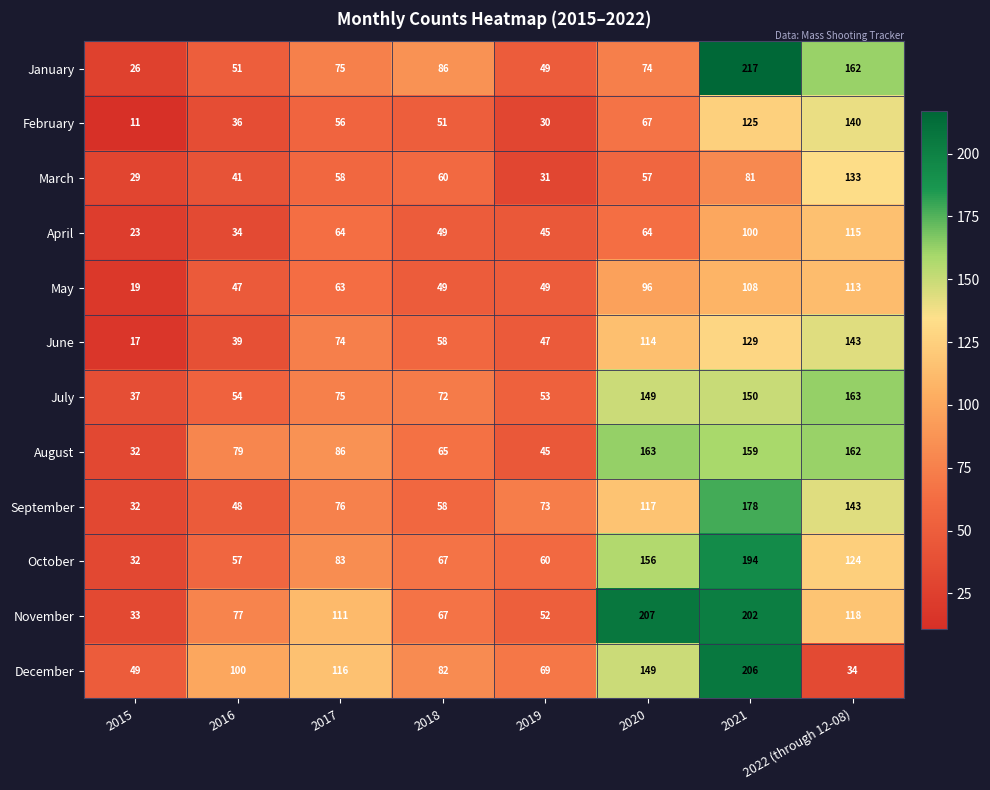

Which series changed the most between 2015 and 2019?

September